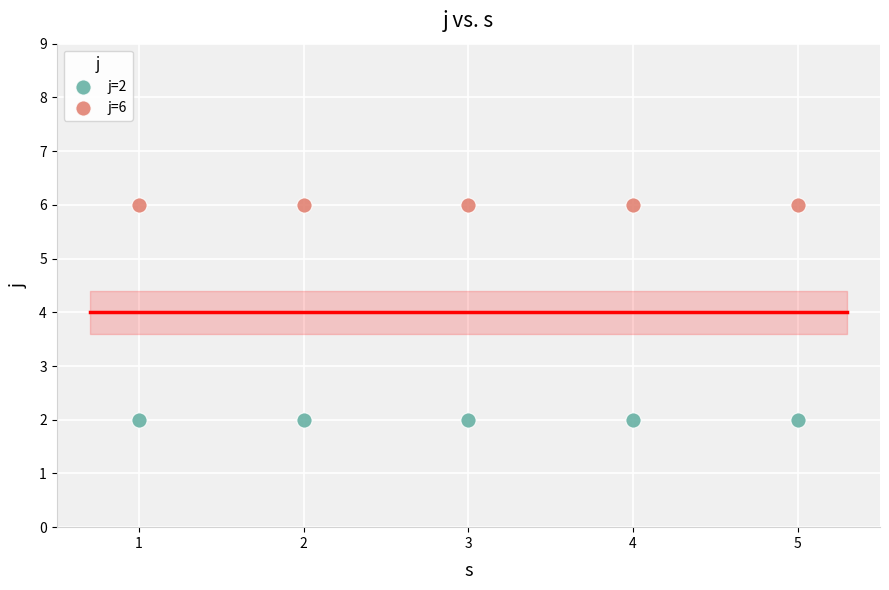

Which series contains the highest Y value?

j=6